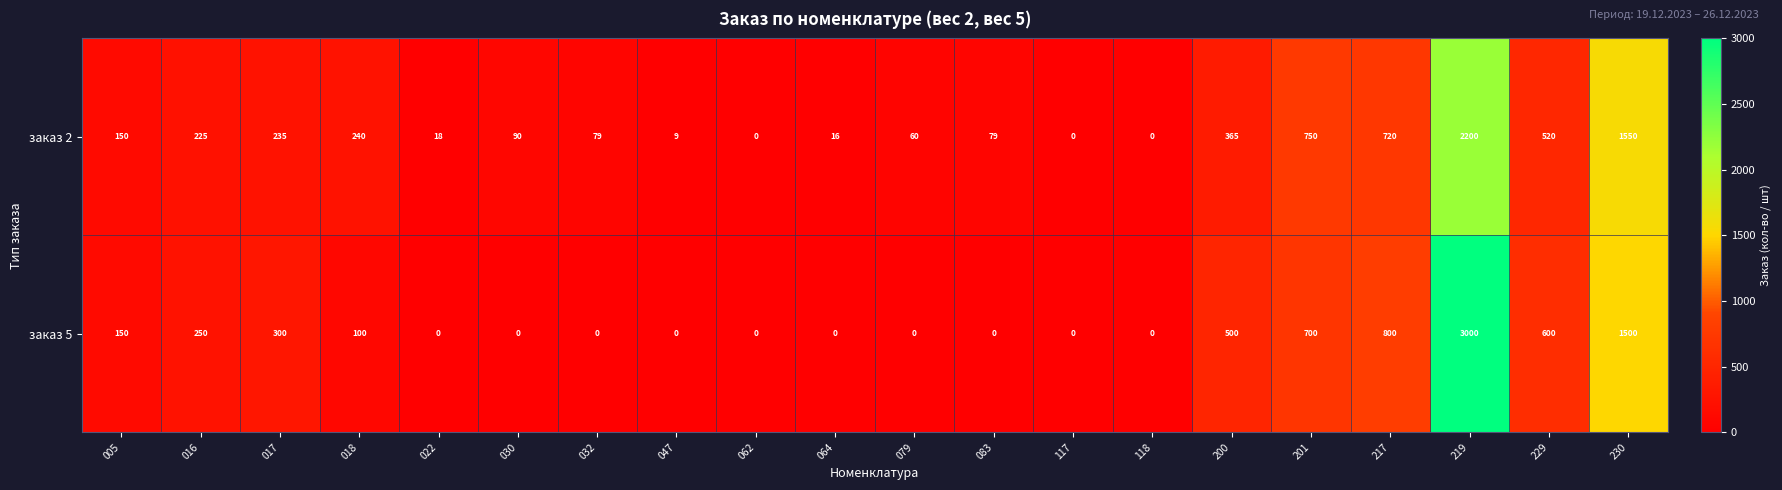

How many values in заказ 2 are above zero?

17